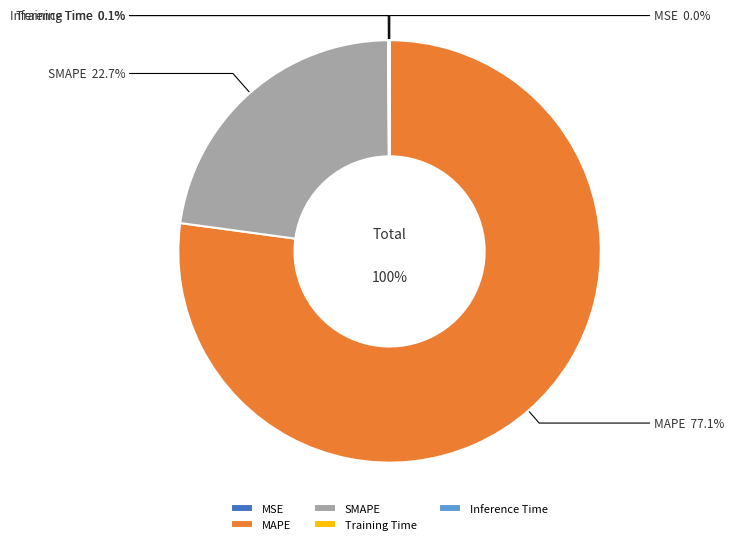

Does Inference Time represent more than half of the total?

No